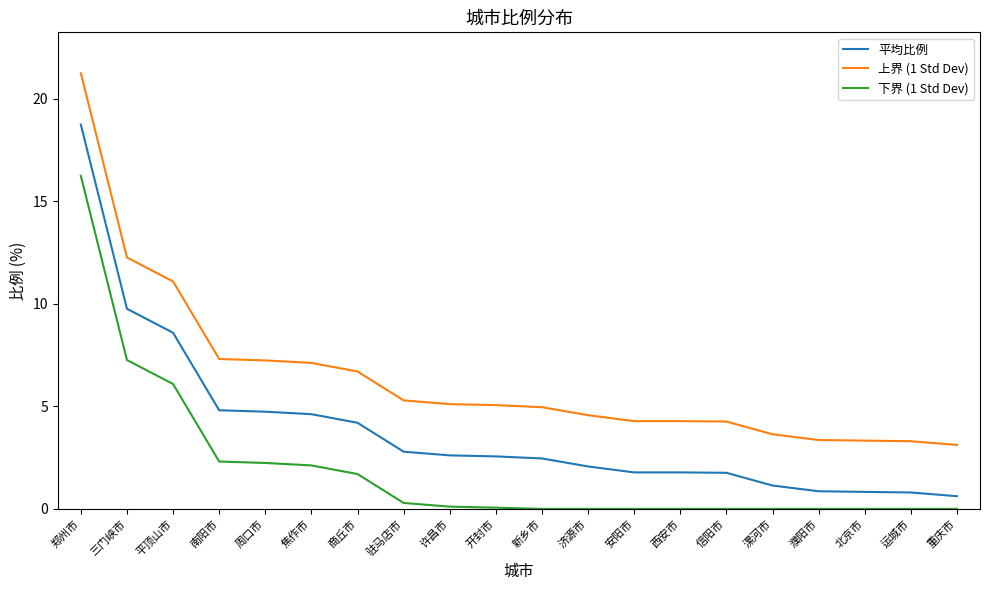

What position from the right is 信阳市?

6